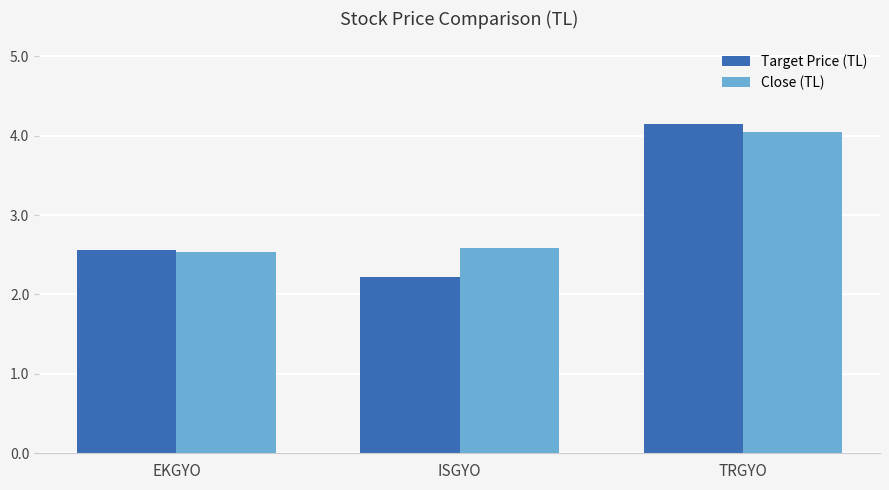

Which category has the lowest value across all series?

ISGYO